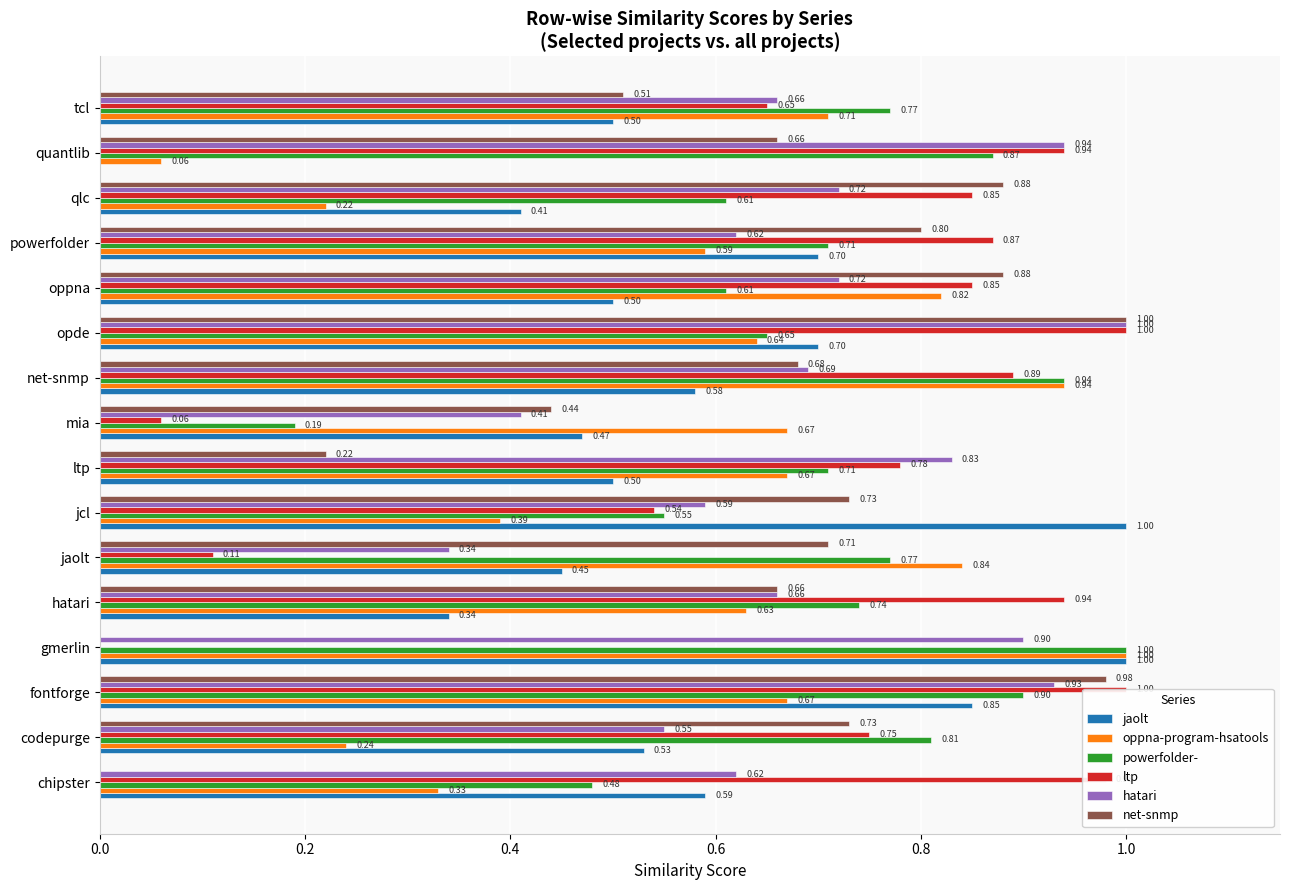

Are the bars horizontal?

Yes